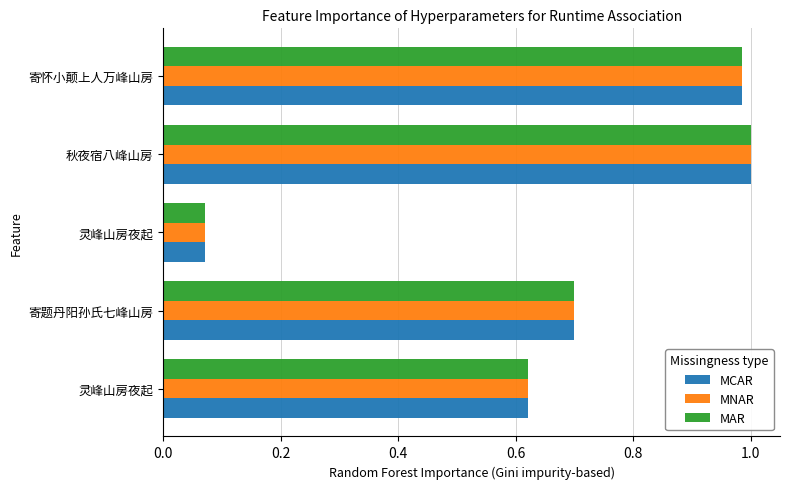

How many series are shown in this chart?

3